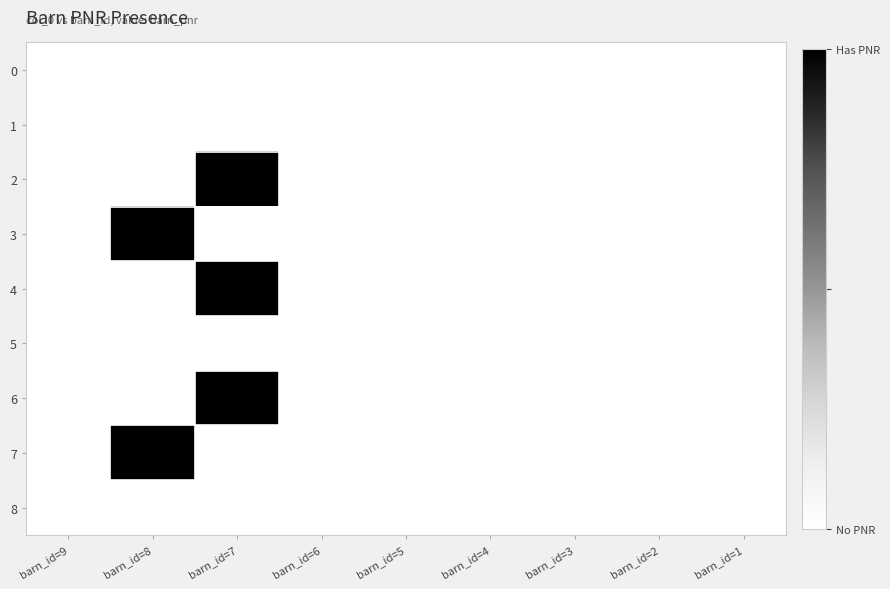

At how many categories does at least one series exceed 0?

2